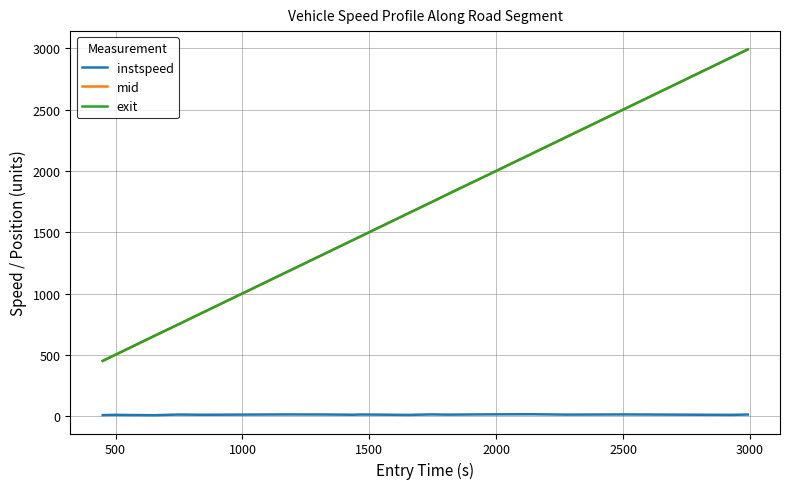

What is the lowest value of the exit series?

451.4